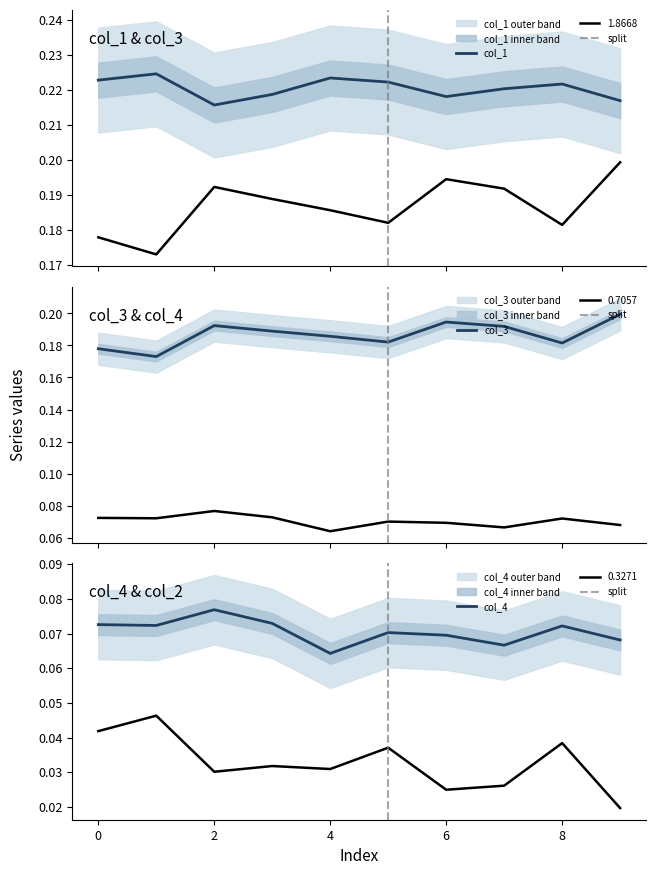

Which has a higher value, 5 or 6?

5